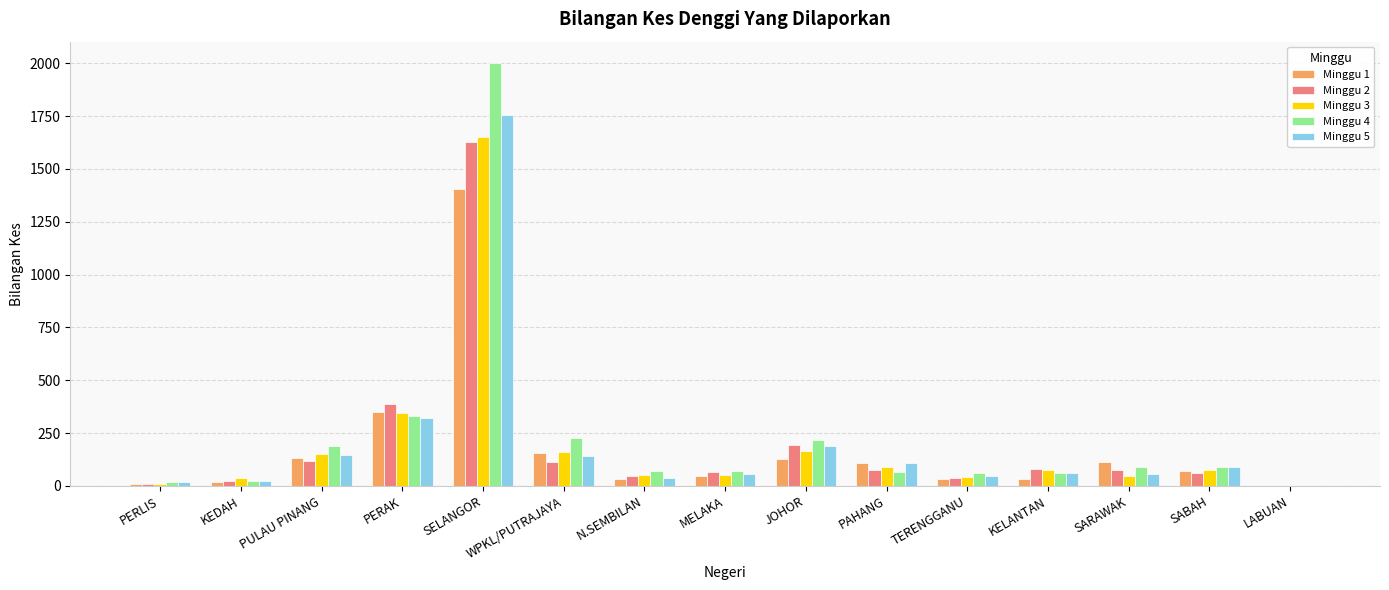

Is the value of Minggu 4 at SELANGOR greater than the value of Minggu 3 at TERENGGANU?

Yes